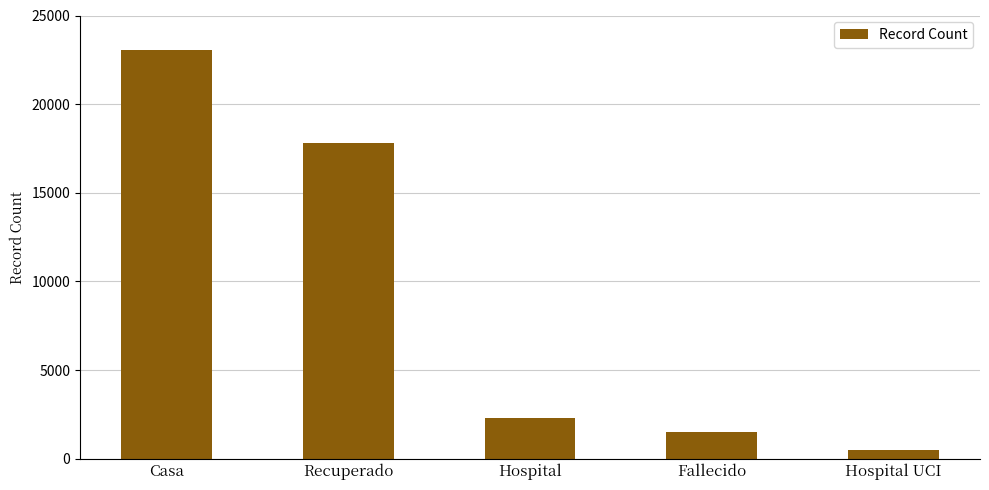

What position from the left is Hospital UCI?

5